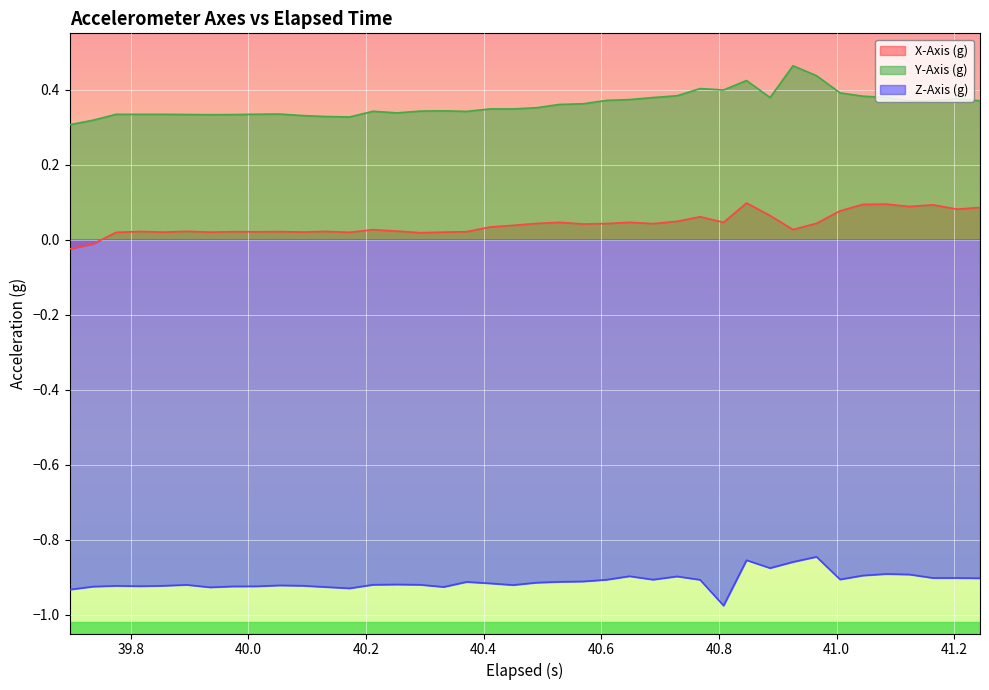

Which series has the largest total across all categories?

Y-Axis (g)